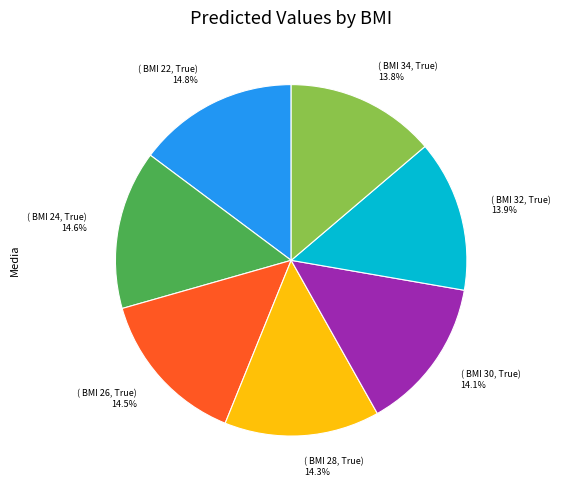

Is there a majority slice in this chart?

No